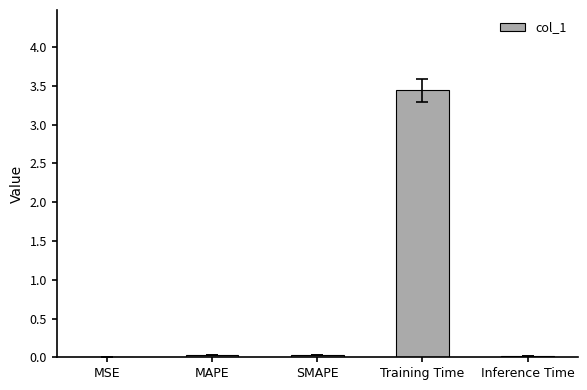

Is it true that the value at Inference Time is 0.0?

True